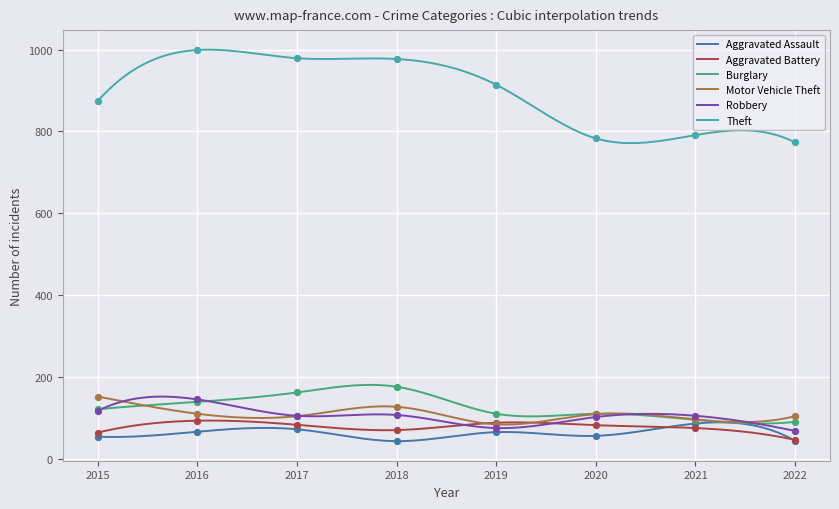

What are all the series names shown in the legend?

Aggravated Assault, Aggravated Battery, Burglary, Motor Vehicle Theft, Robbery, Theft